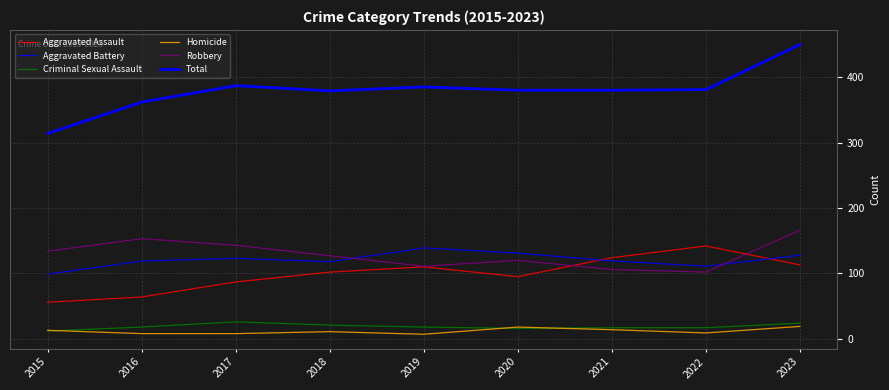

Which category has the highest value across all series?

2023